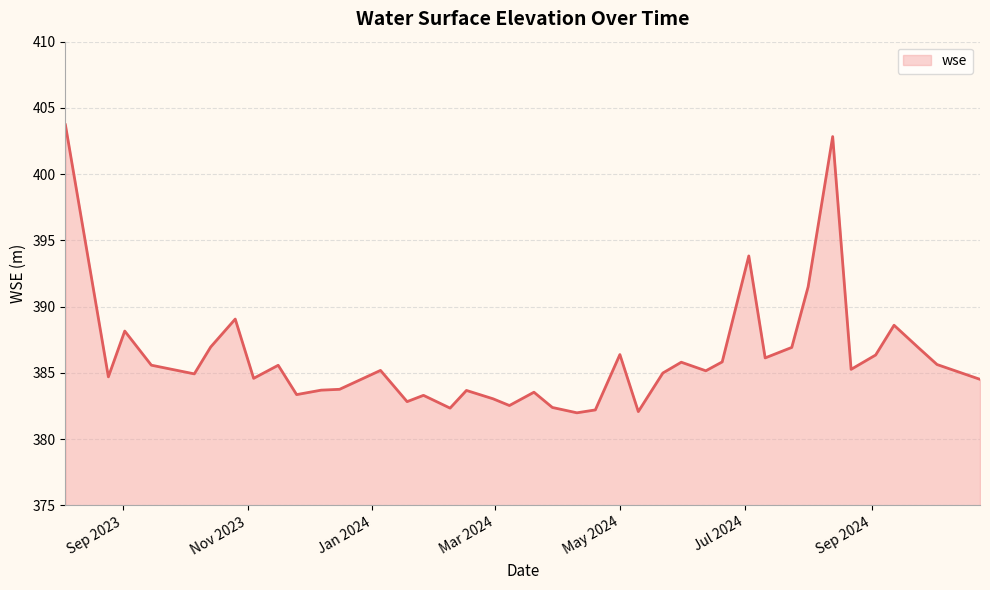

What is the smallest value displayed?

382.0